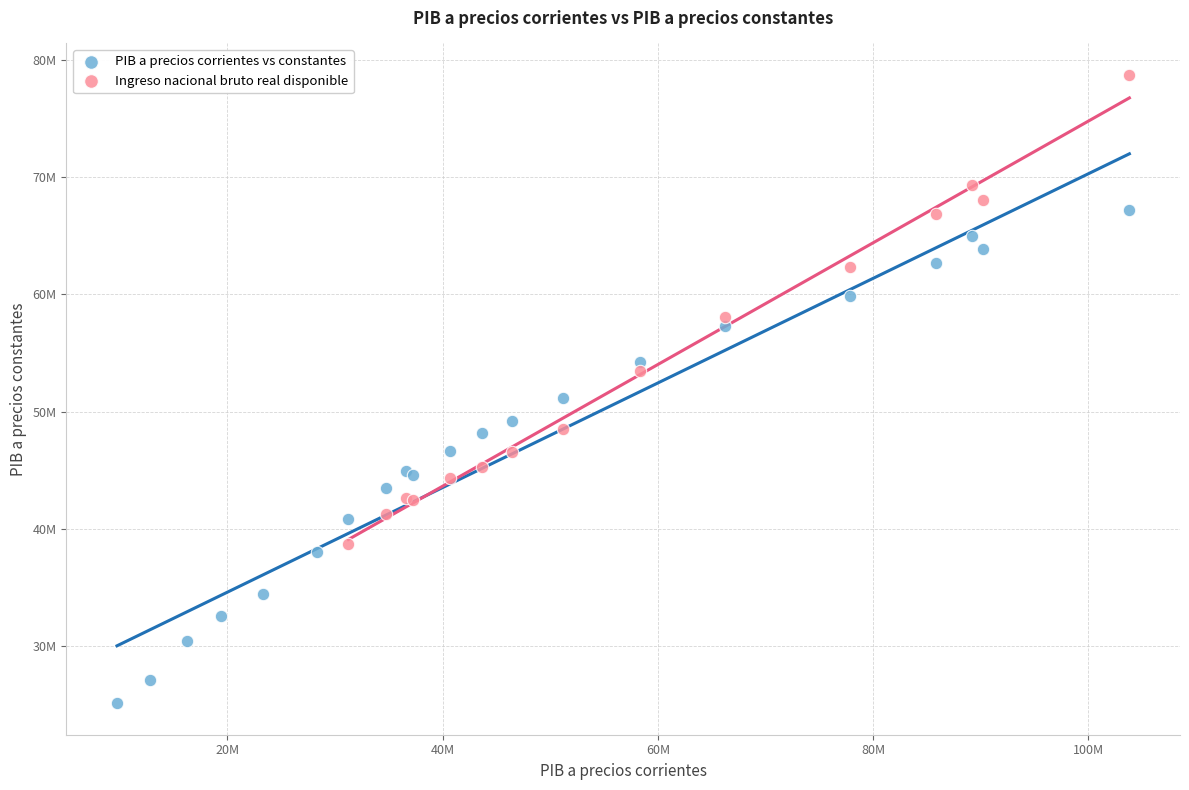

What are all the series names shown in the legend?

PIB a precios corrientes vs constantes, Ingreso nacional bruto real disponible